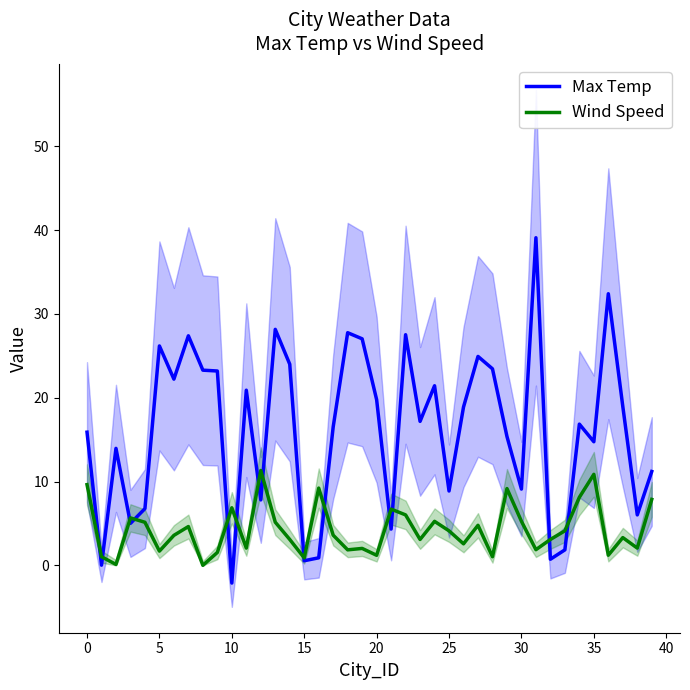

Reading right to left, what are all the values shown in this chart?

Max Temp: 11.2	6.0	19.0	32.4	14.8	16.9	1.9	0.7	39.1	9.1	15.4	23.4	24.9	18.9	8.9	21.4	17.2	27.5	4.3	19.8	27.0	27.8	16.5	0.9	0.6	24.0	28.2	7.8	20.9	-2.1	23.2	23.3	27.4	22.2	26.2	6.8	5.0	14.0	0.0	15.9
Wind Speed: 7.9	2.1	3.3	1.2	10.9	8.1	4.1	3.1	1.9	5.3	9.2	1.0	4.8	2.6	4.1	5.2	3.1	6.0	6.7	1.2	2.0	1.9	3.6	9.2	0.9	3.1	5.2	11.3	2.1	6.9	1.5	0.0	4.6	3.6	1.7	5.1	5.7	0.1	1.0	9.6